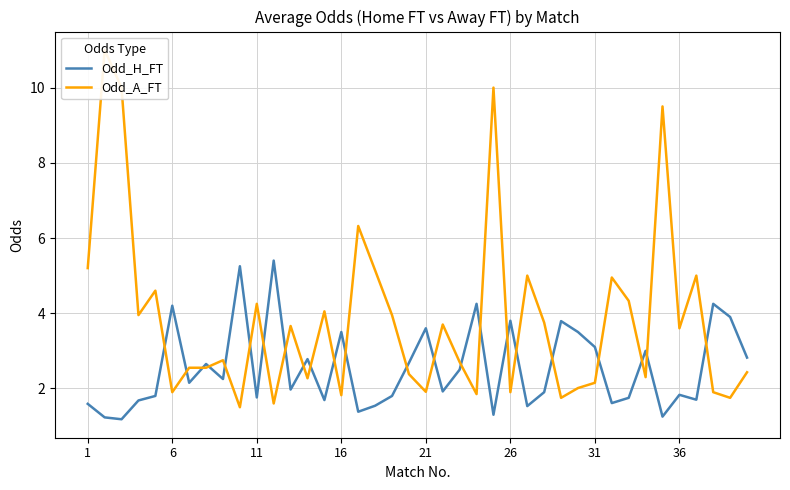

True or false: Odd_H_FT has more than 2 points higher than both neighbors.

True